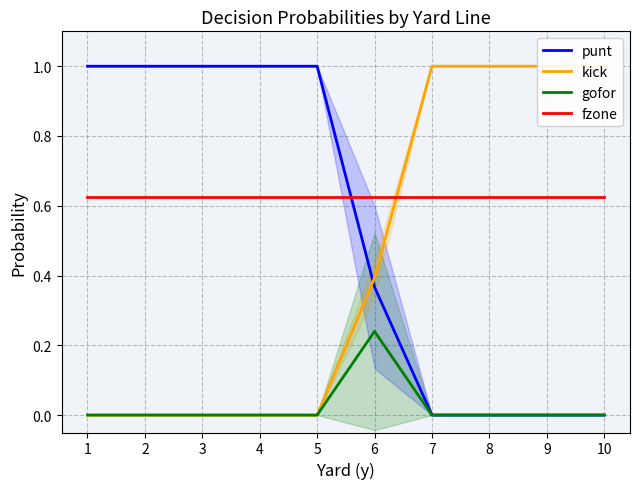

Which has a higher value, 1 or 2?

1